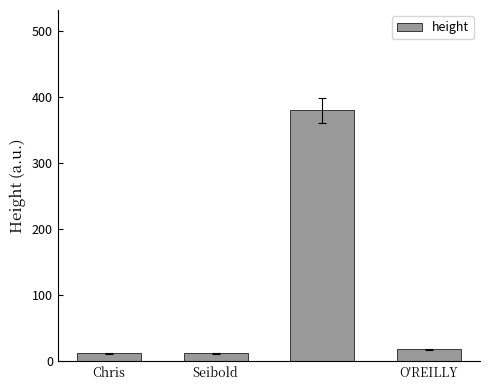

What is the sum of all values?

422